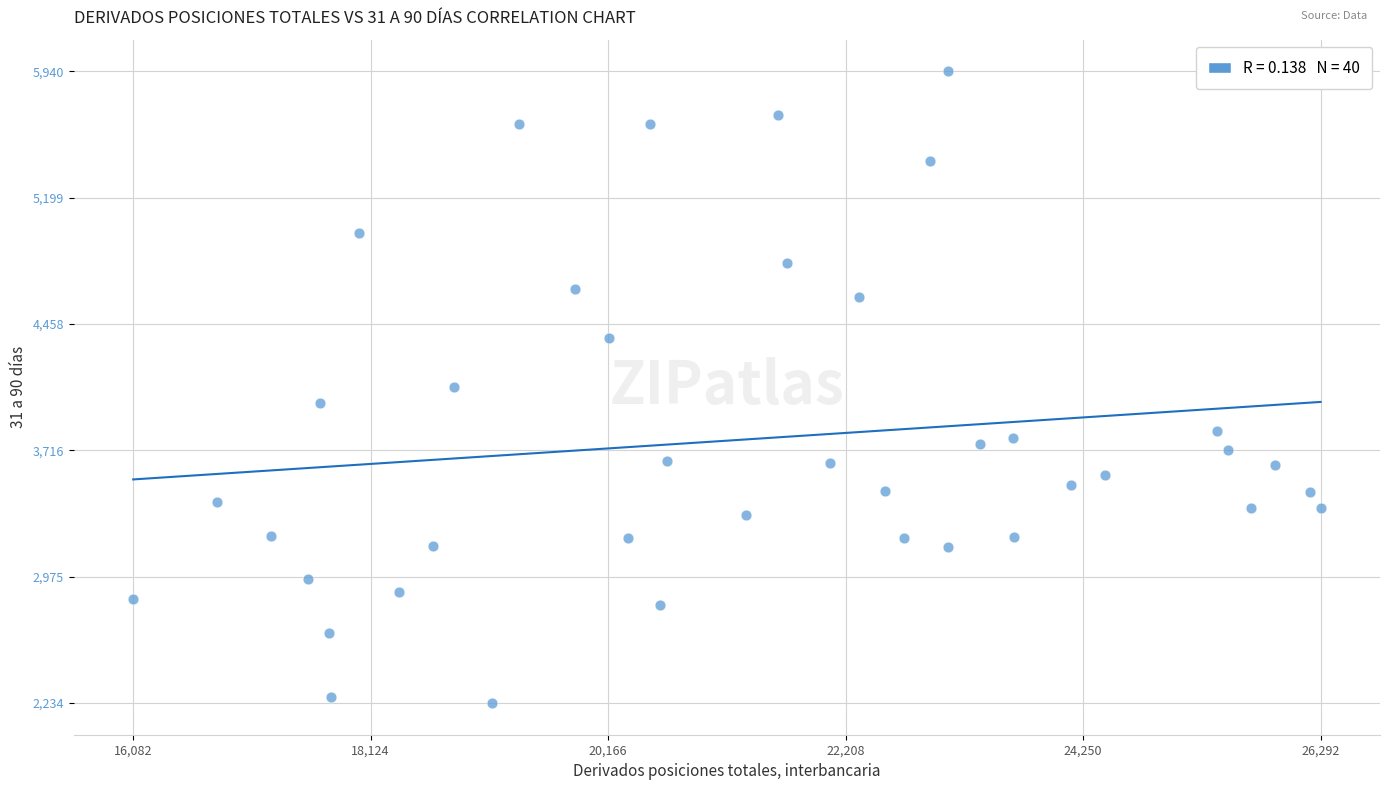

What is the range of X values (max minus min)?

10210